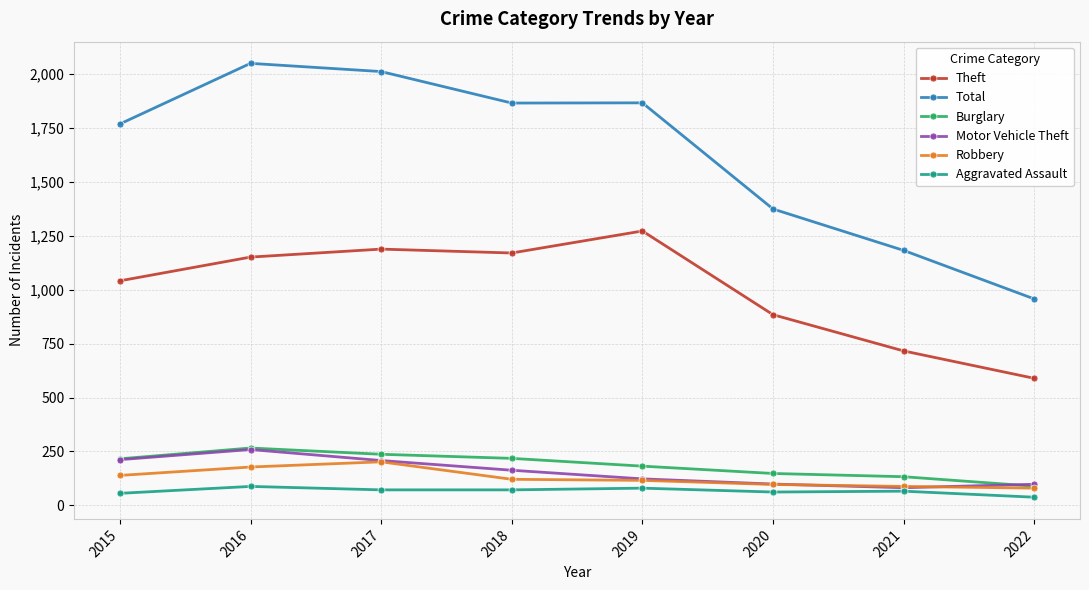

Which series has the largest total across all categories?

Total